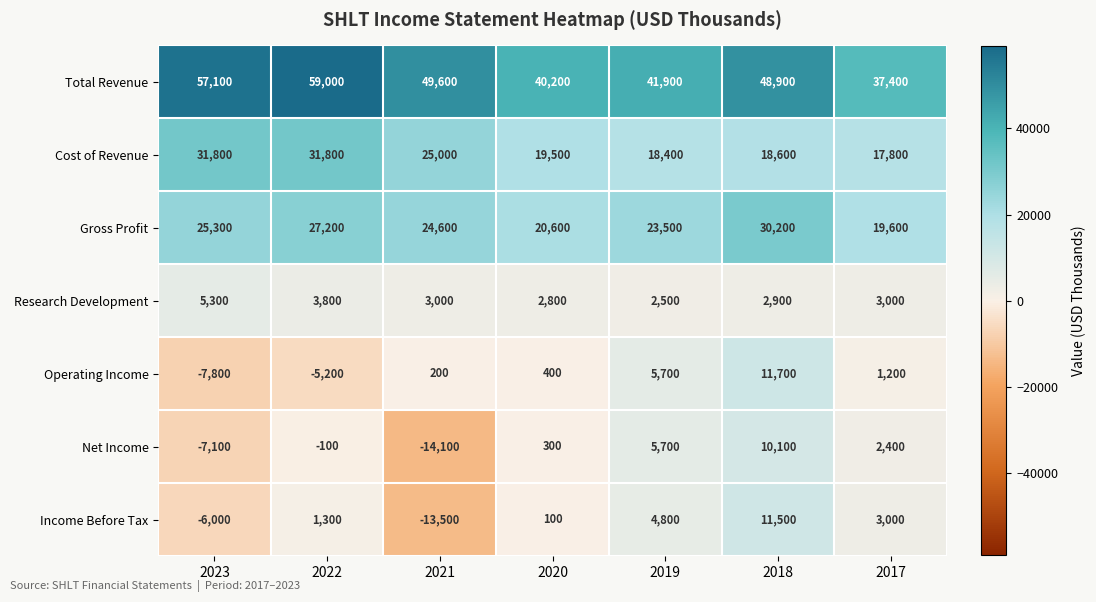

At how many categories does at least one series exceed 29921?

7